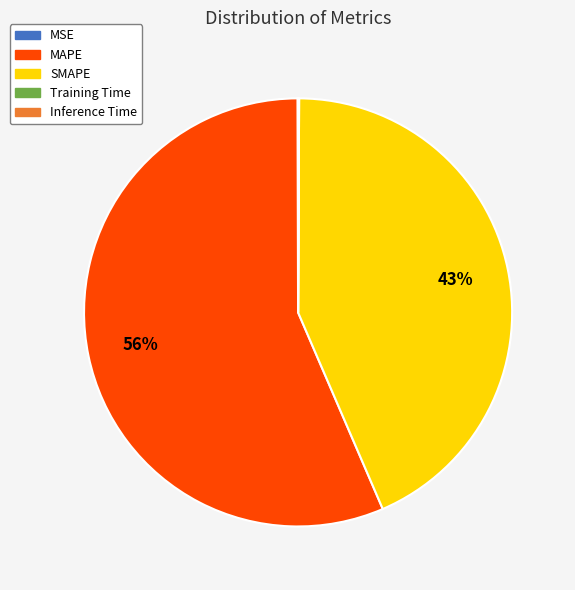

The SMAPE slice represents 43% of the pie. True or false?

True